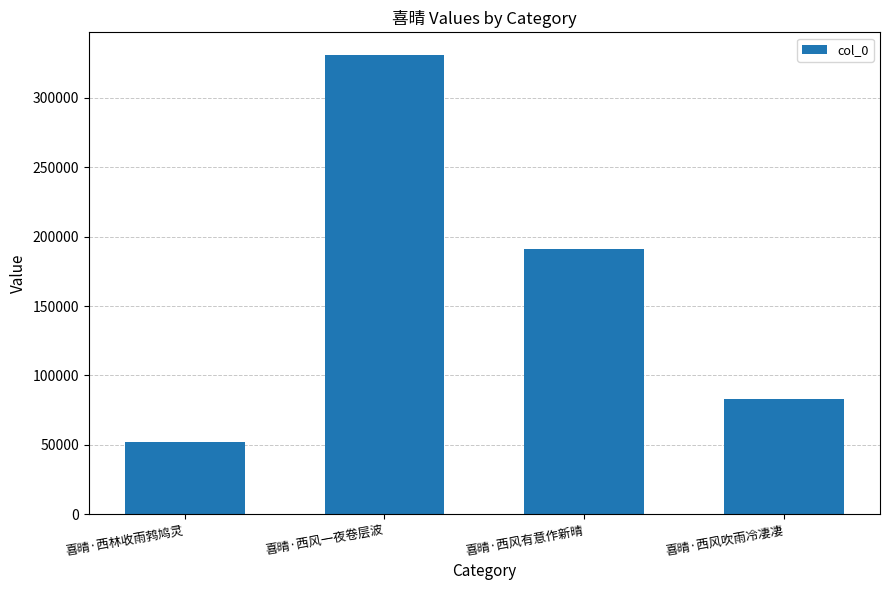

The chart shows a value of 71418 at 喜晴·西林收雨鹁鸠灵. True or false?

False